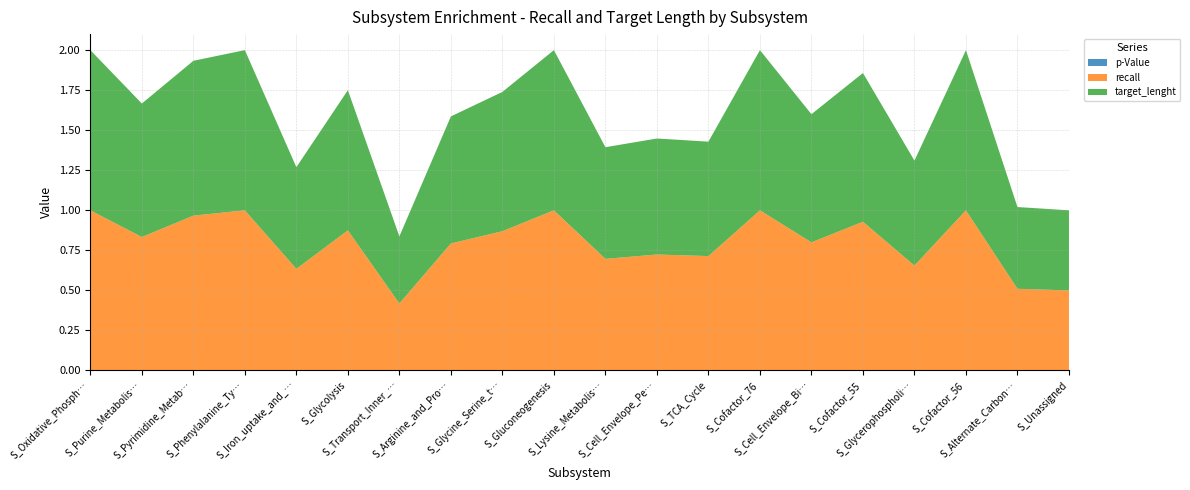

Reading right to left, extract all data points from this chart.

p-Value: 0.0	0.0	0.0	0.0	0.0	0.0	0.0	0.0	0.0	0.0	0.0	0.0	0.0	0.0	0.0	0.0	0.0	0.0	0.0	0.0
recall: 0.5	0.5	1.0	0.7	0.9	0.8	1.0	0.7	0.7	0.7	1.0	0.9	0.8	0.4	0.9	0.6	1.0	1.0	0.8	1.0
target_lenght: 0.5	0.5	1.0	0.7	0.9	0.8	1.0	0.7	0.7	0.7	1.0	0.9	0.8	0.4	0.9	0.6	1.0	1.0	0.8	1.0